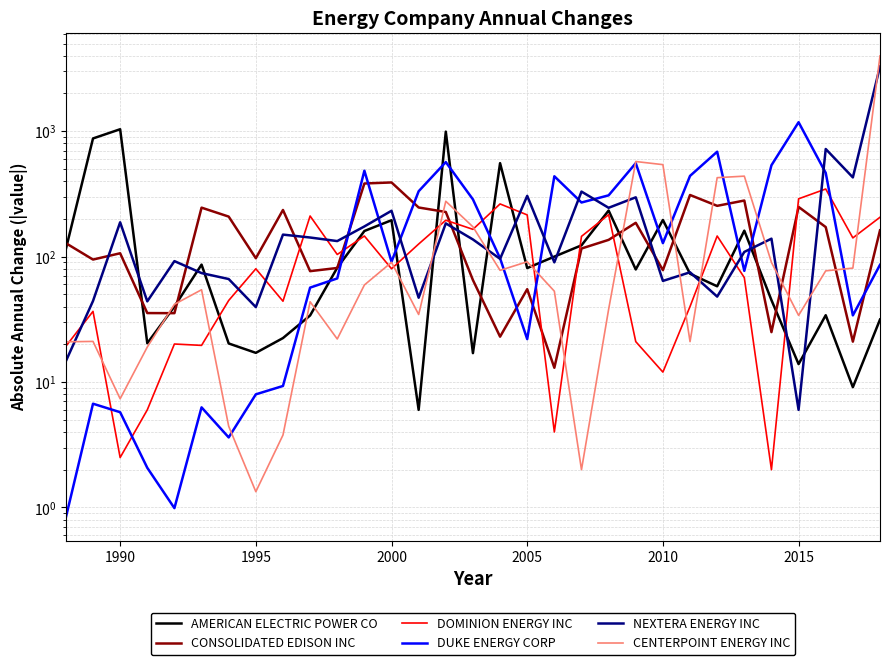

Rank the series by their maximum value, from highest to lowest.

CENTERPOINT ENERGY INC, NEXTERA ENERGY INC, DUKE ENERGY CORP, AMERICAN ELECTRIC POWER CO, CONSOLIDATED EDISON INC, DOMINION ENERGY INC